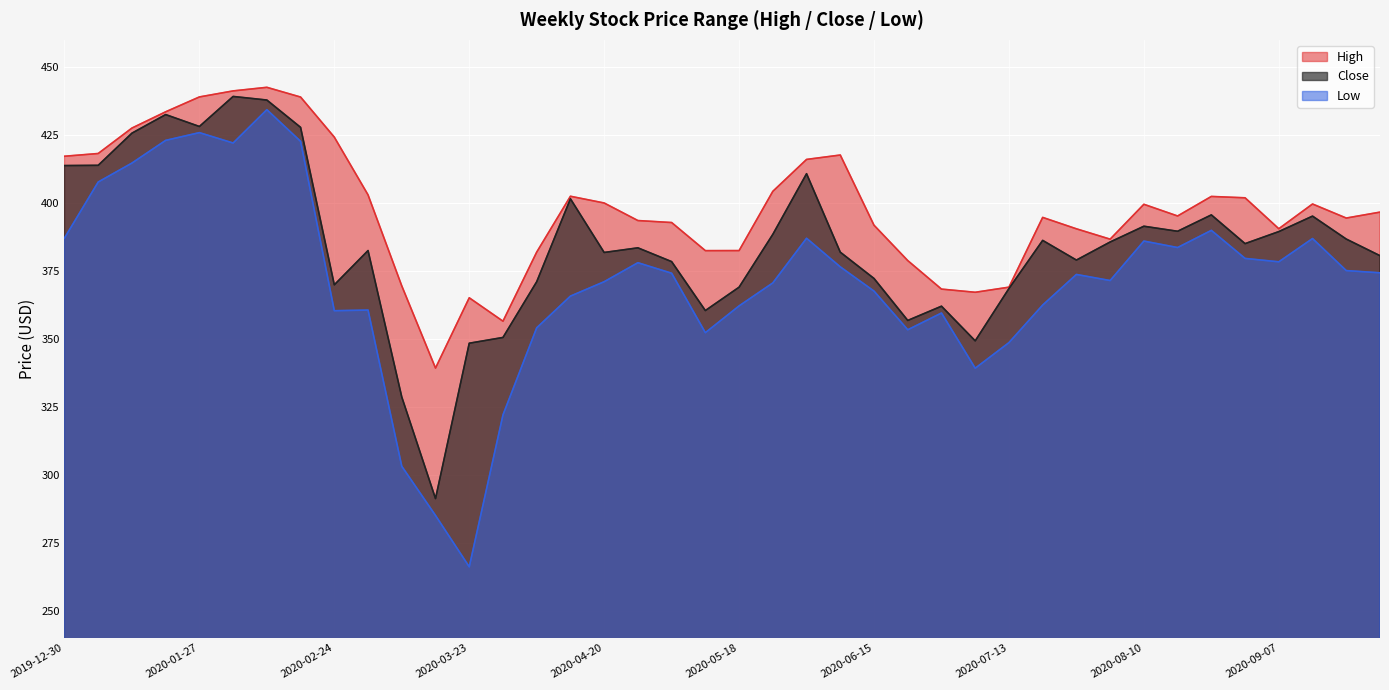

What is the value of the High point at the 10th from the left?

403.0